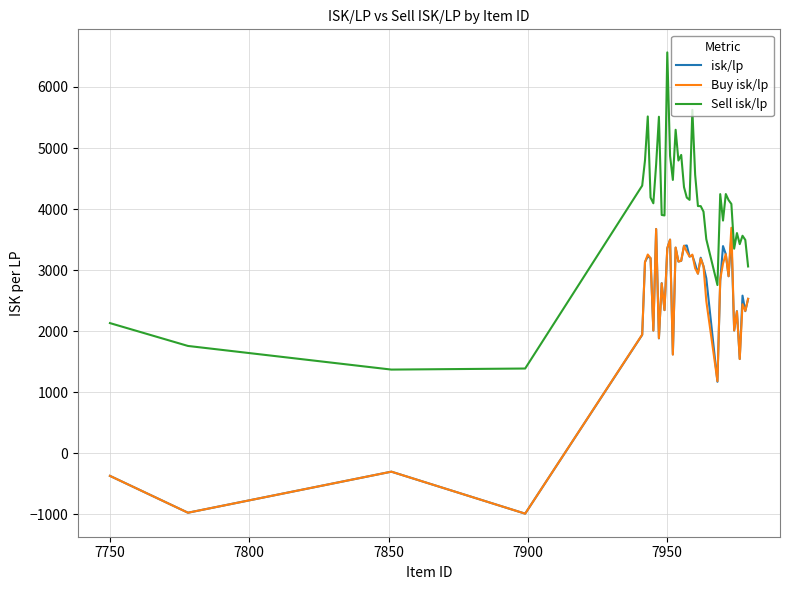

True or false: isk/lp and Sell isk/lp intersect in this chart.

False